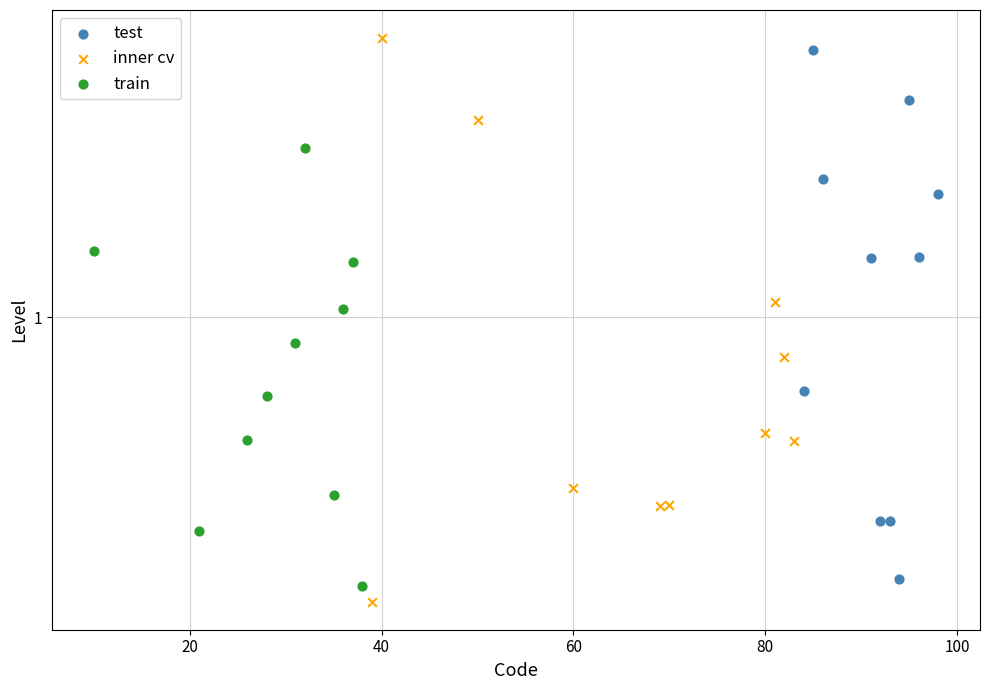

Which series has the widest spread of Y values?

inner cv